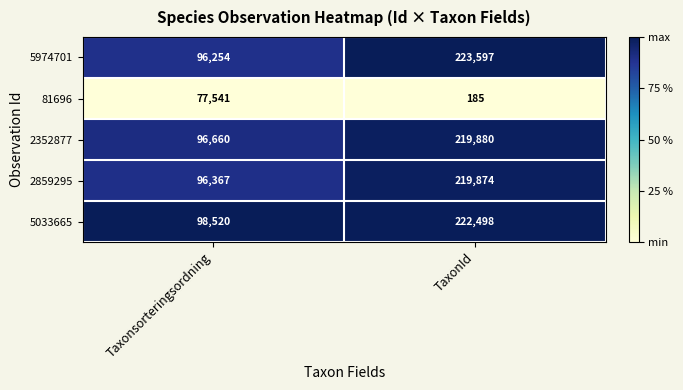

Reading left to right, extract all data points from this chart.

5974701: 96254	223597
81696: 77541	185
2352877: 96660	219880
2859295: 96367	219874
5033665: 98520	222498